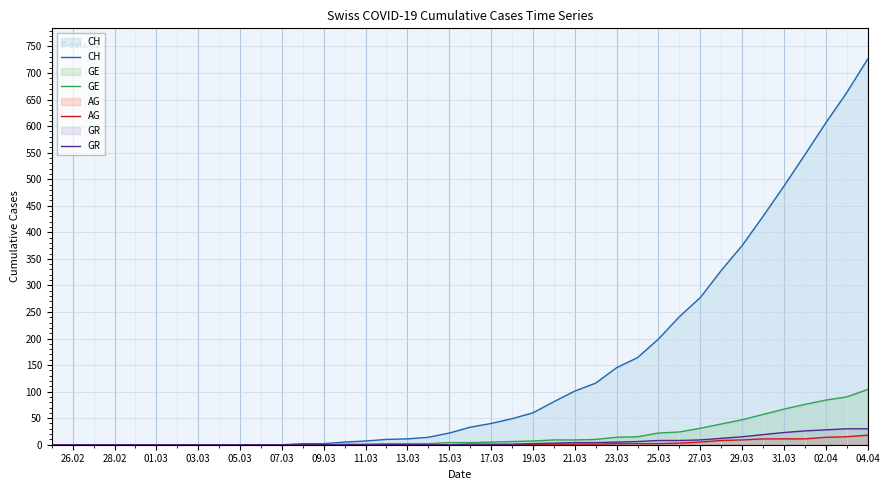

What are all the series names shown in the legend?

CH, GE, AG, GR